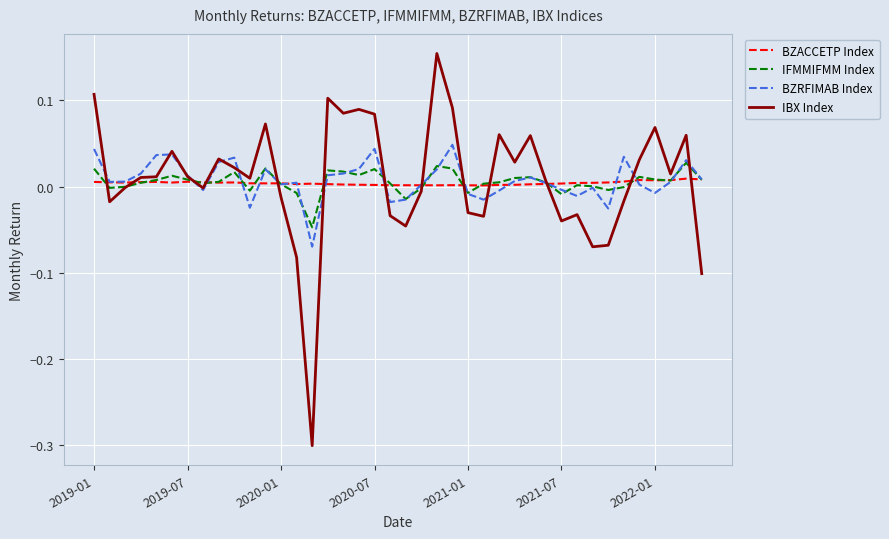

What is the smallest value displayed?

-0.3